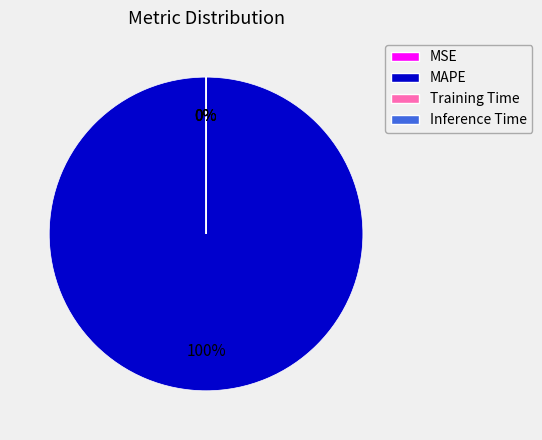

Is it true that MSE is 0% of the pie?

True